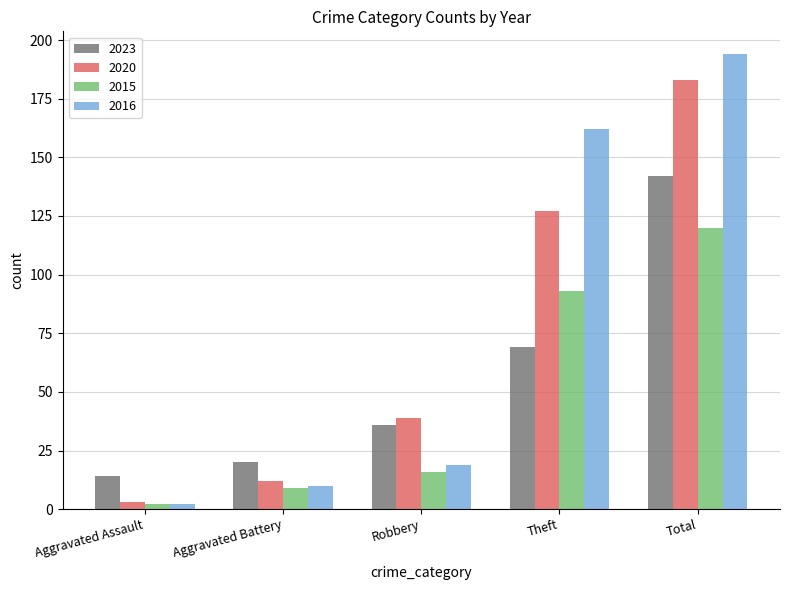

What is the difference between the maximum and minimum values in the 2023 series?

128